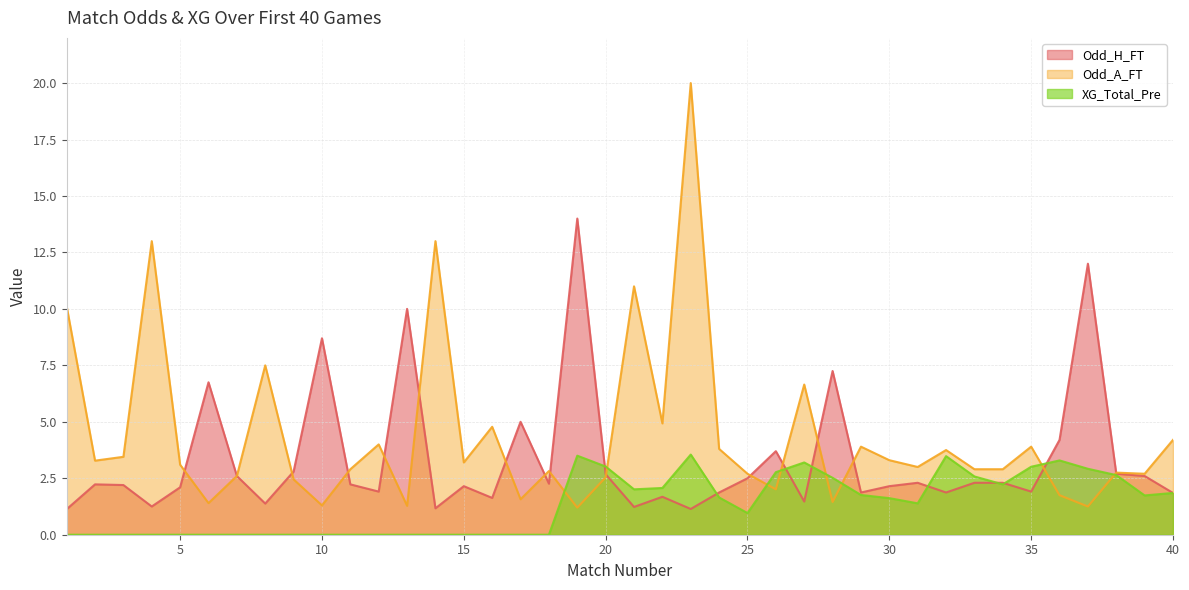

At 40, list the series in order from smallest to largest.

Odd_H_FT, XG_Total_Pre, Odd_A_FT